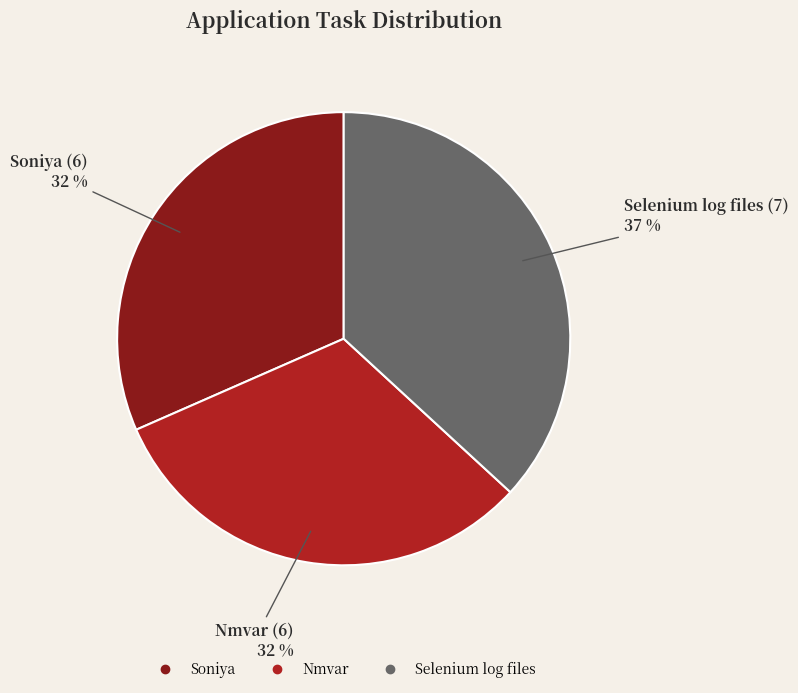

To the nearest percent, what percentage of the pie is Selenium log files?

37%